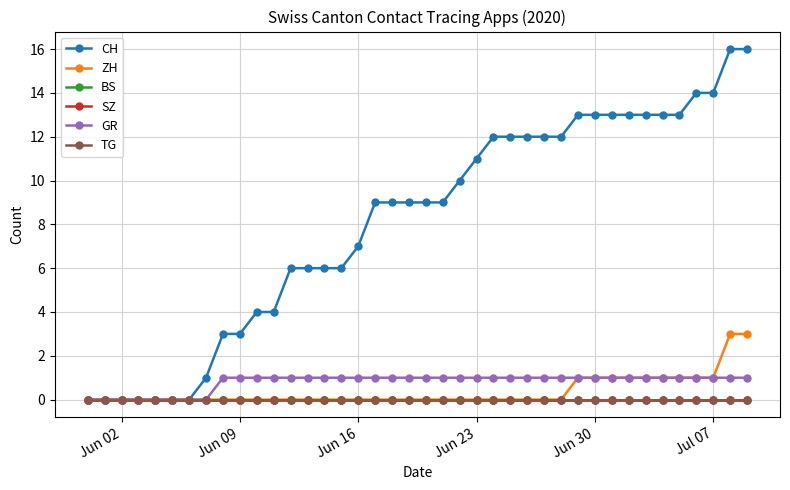

Does the chart display data point markers on the line(s)?

Yes